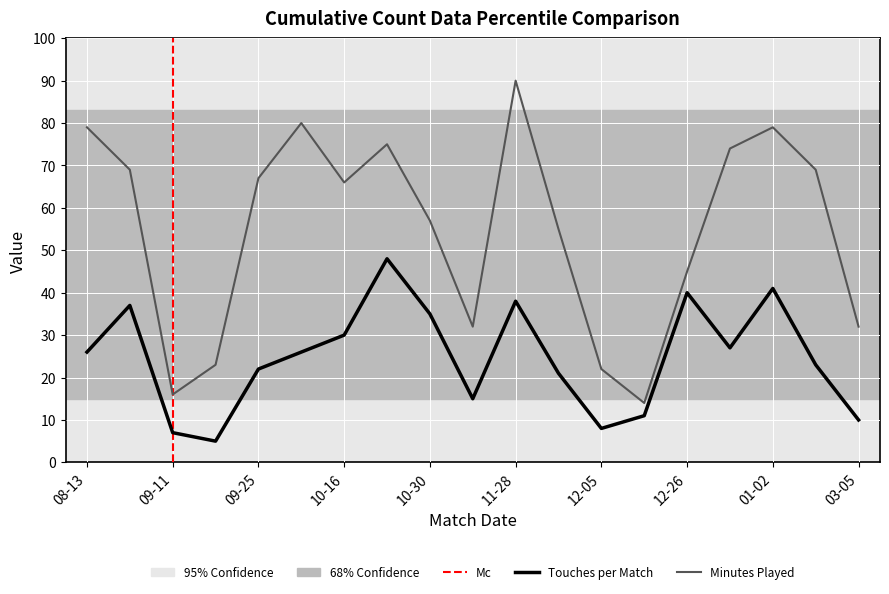

How many values in the Min series are below 66?

9